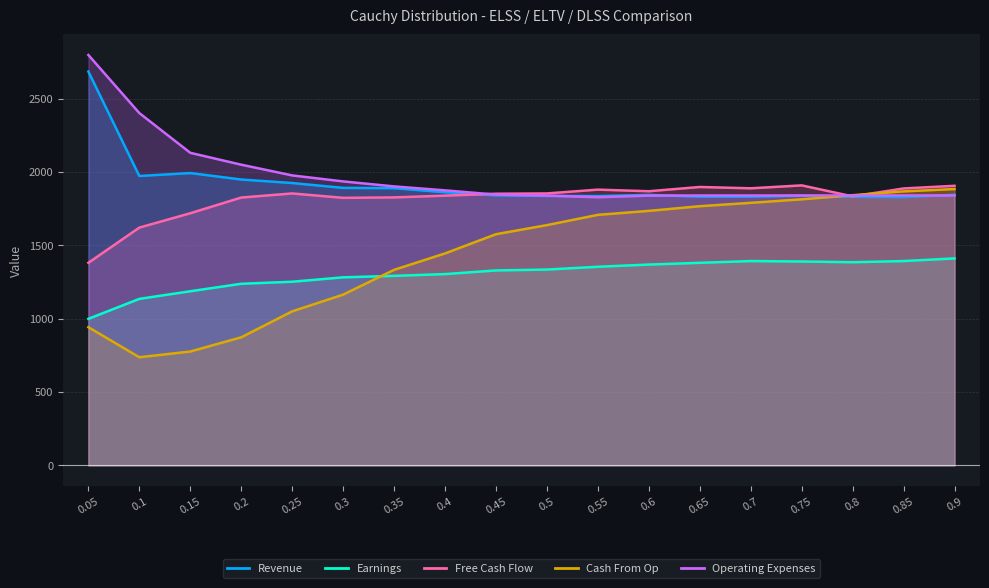

What is the average value of the Revenue series?

1918.6